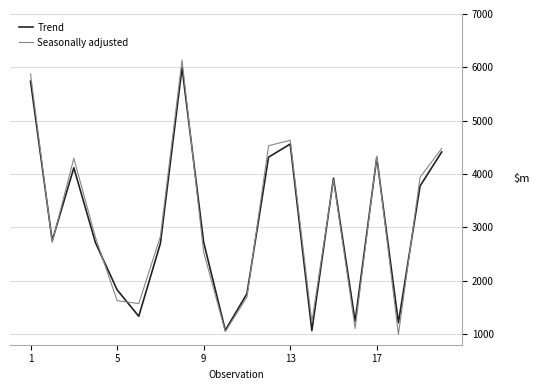

Which series has the widest spread of values?

Seasonally adjusted